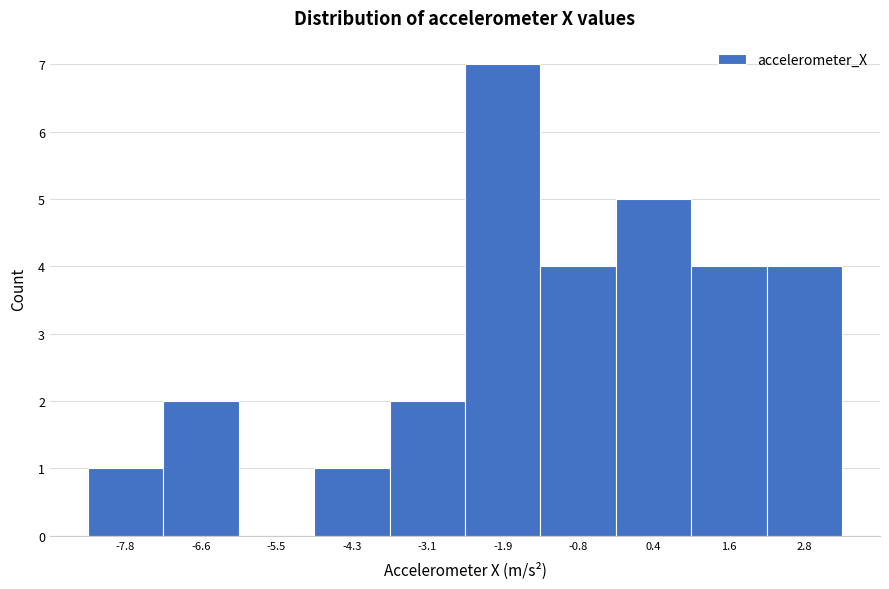

Reading left to right, list all the values displayed in this chart.

-7.8=1	-6.6=2	-5.5=0	-4.3=1	-3.1=2	-1.9=7	-0.8=4	0.4=5	1.6=4	2.8=4